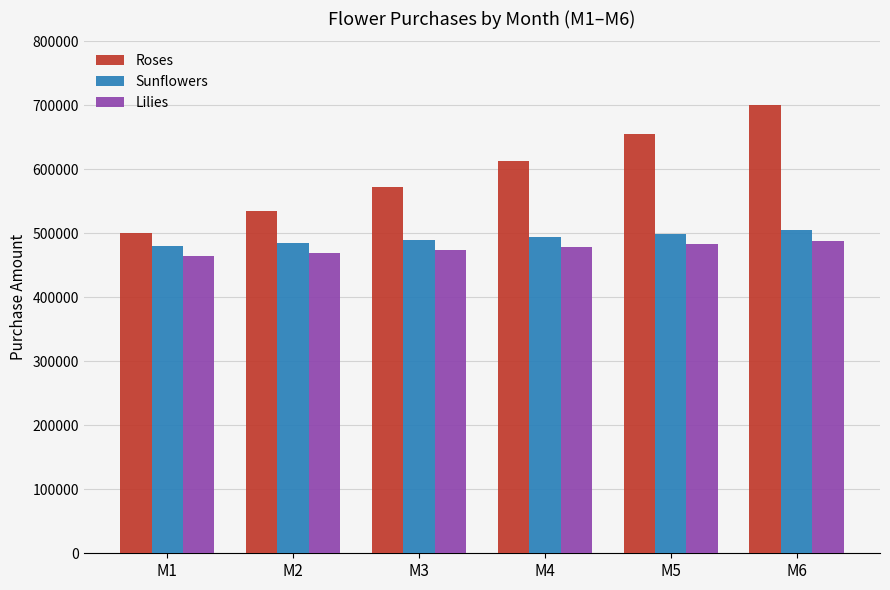

What is the approximate value of Lilies at M4?

479090.0